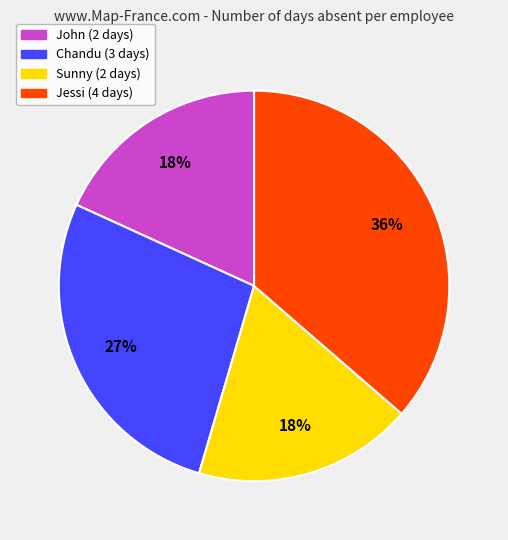

To the nearest percent, what percentage of the pie is Sunny?

18%